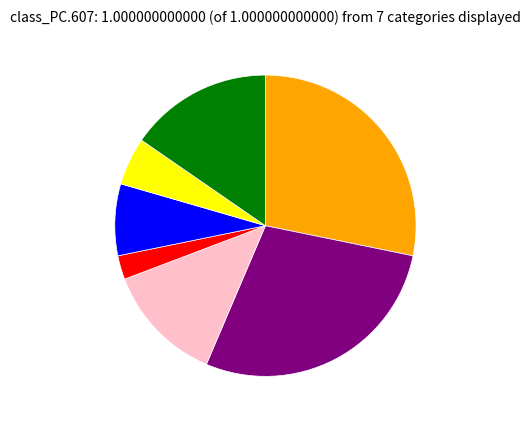

Does any single category account for the majority?

No